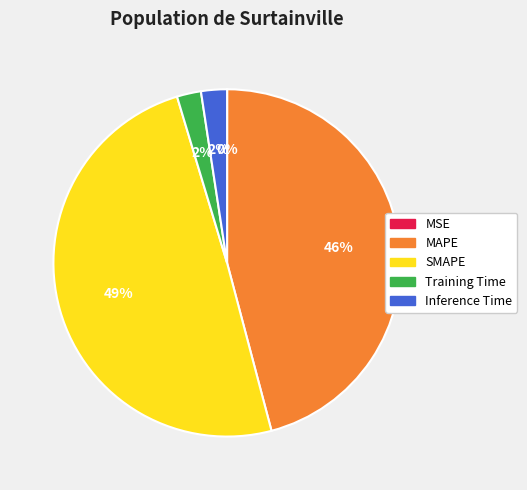

Between SMAPE and Inference Time, which is larger?

SMAPE